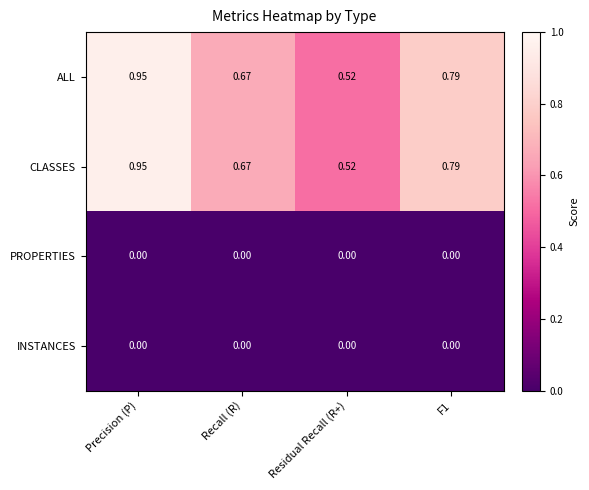

Which category has the lowest value in the ALL series?

Residual Recall (R+)